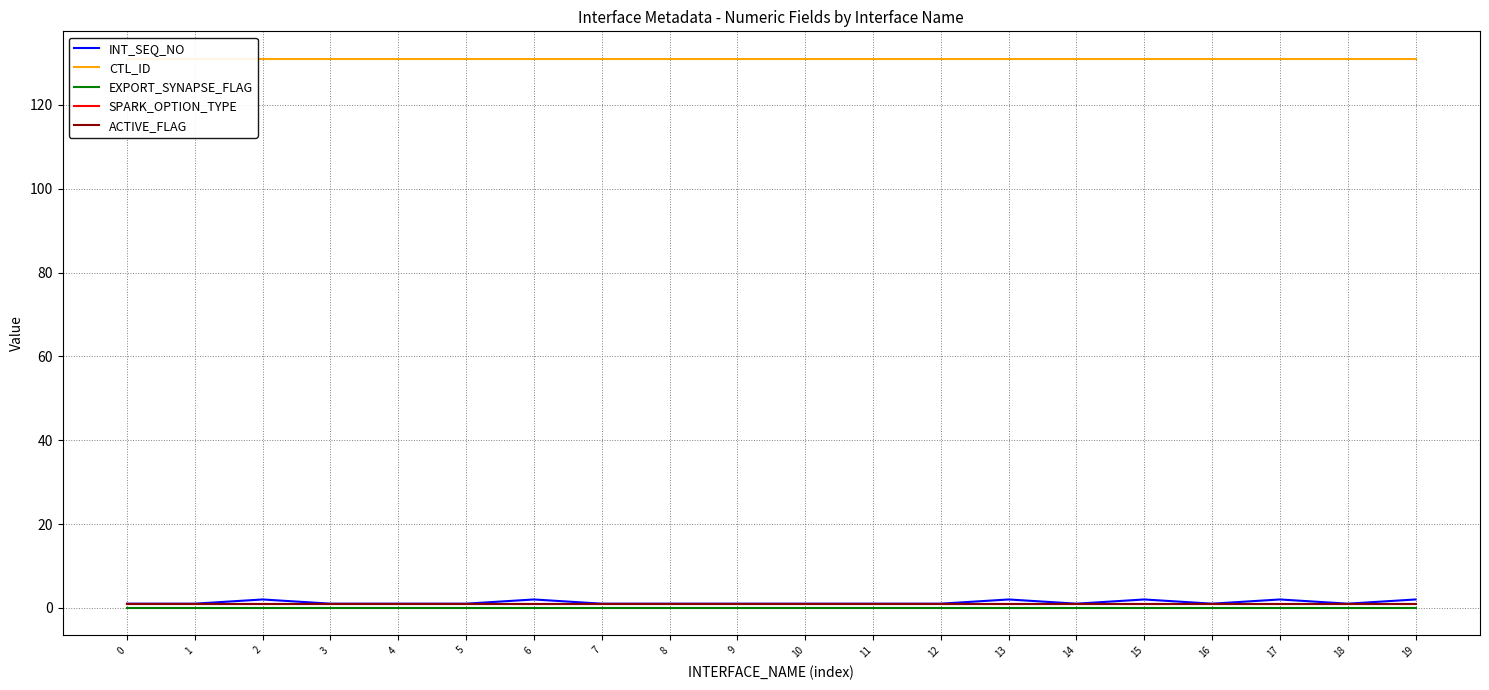

The value of ACTIVE_FLAG at 7 is 1. True or false?

False